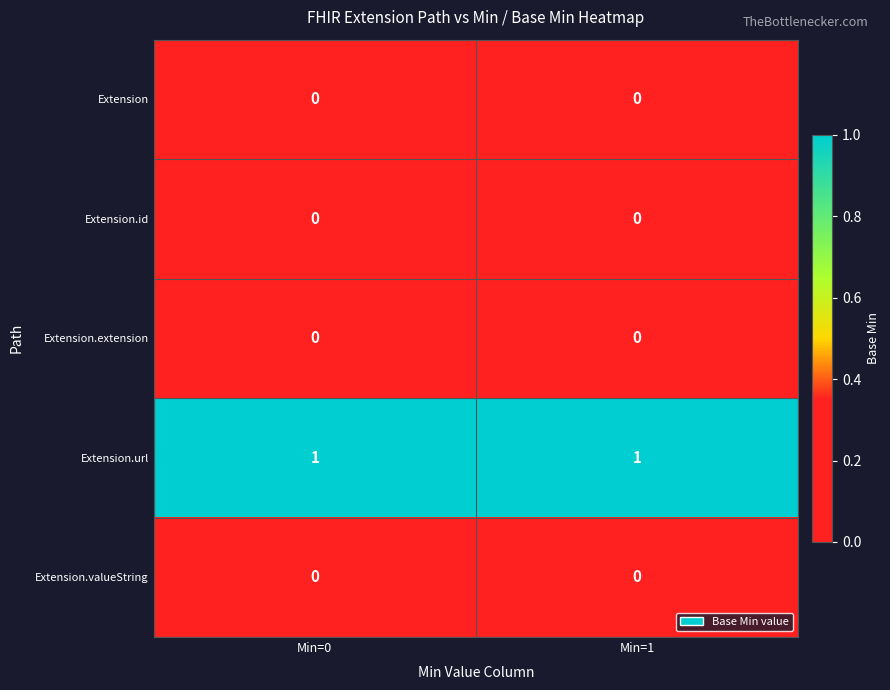

At how many categories does at least one series exceed 0?

2